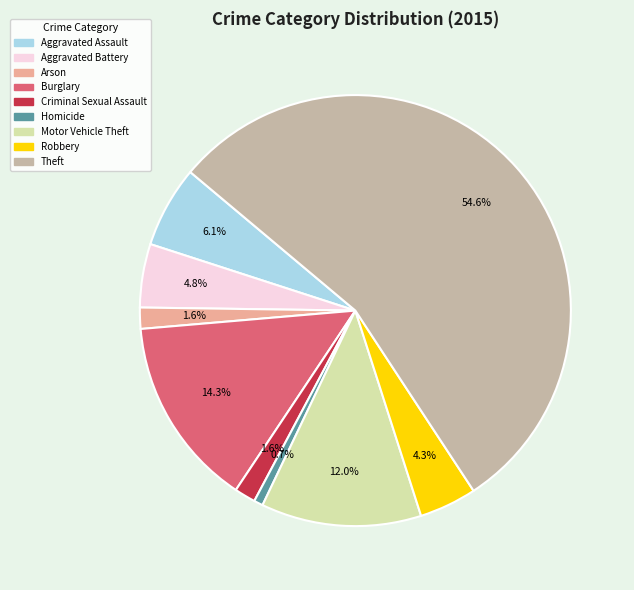

True or false: Criminal Sexual Assault accounts for 7% of the total.

False